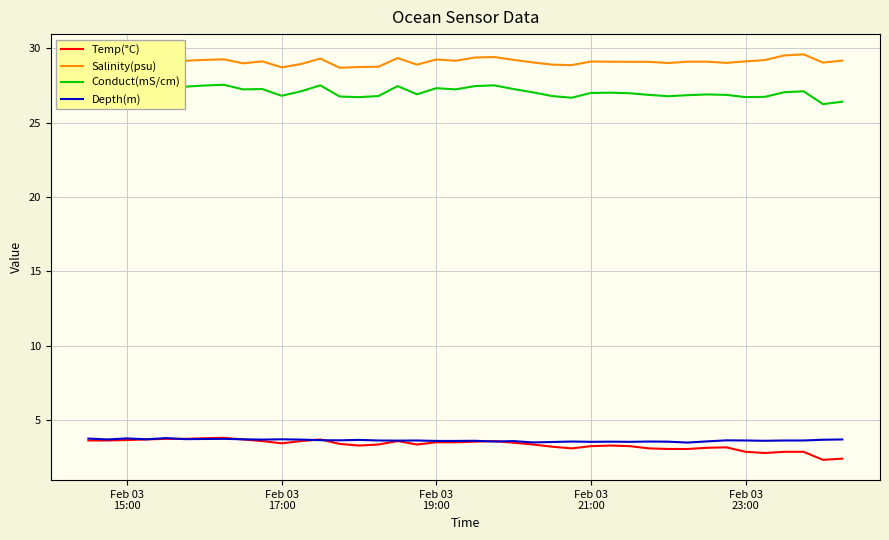

Which series has the largest range (max minus min)?

Temp(°C)